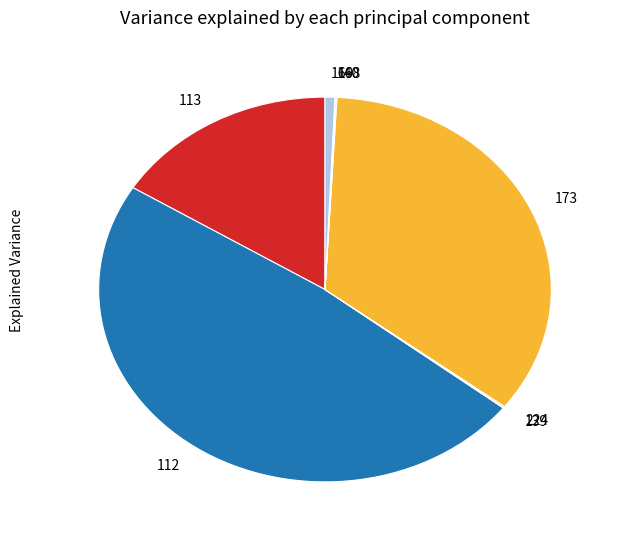

Which slice is the largest?

112